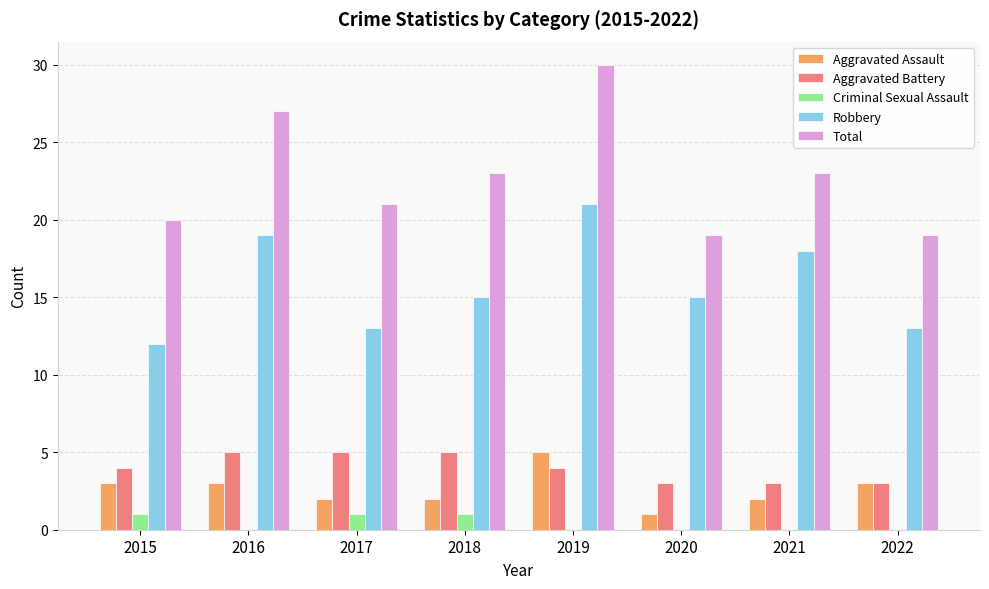

How many series are shown in this chart?

5